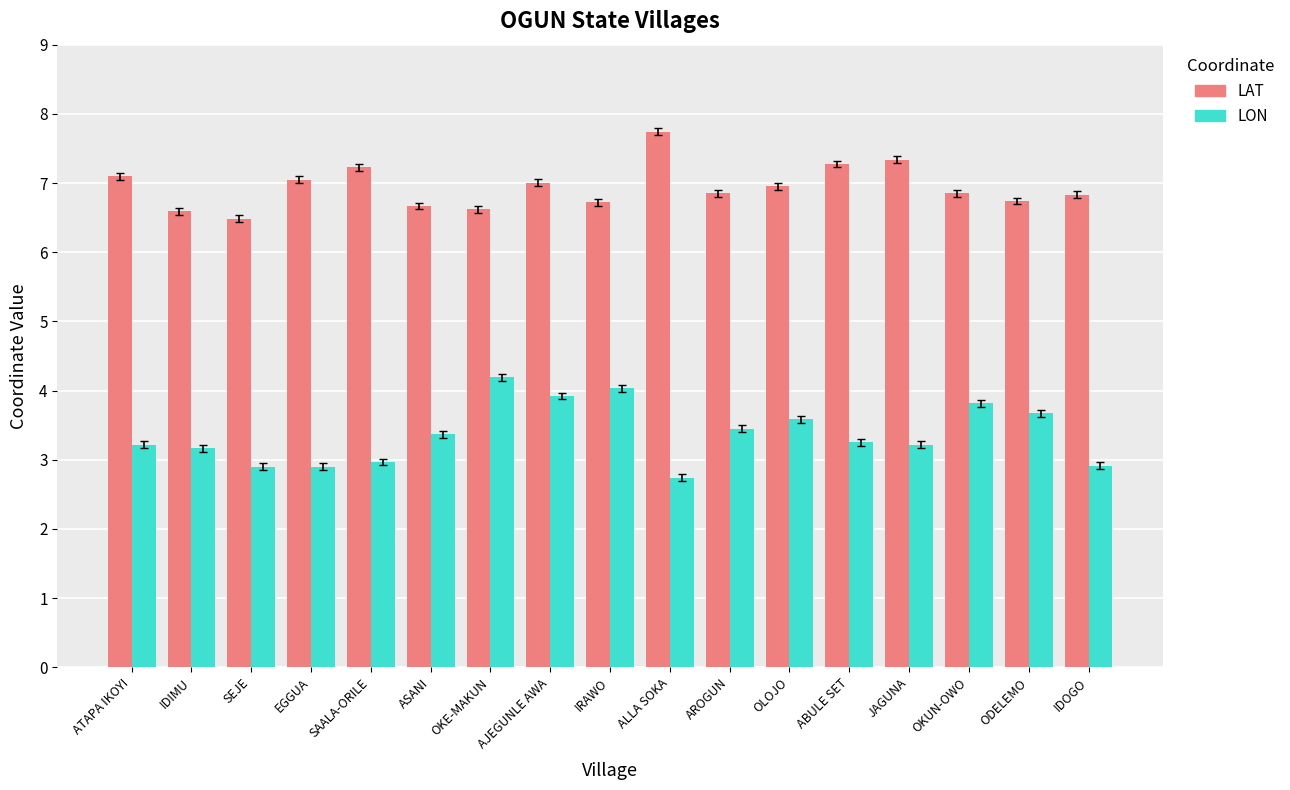

What is the value of the LON bar at the 1st from the left?

3.2